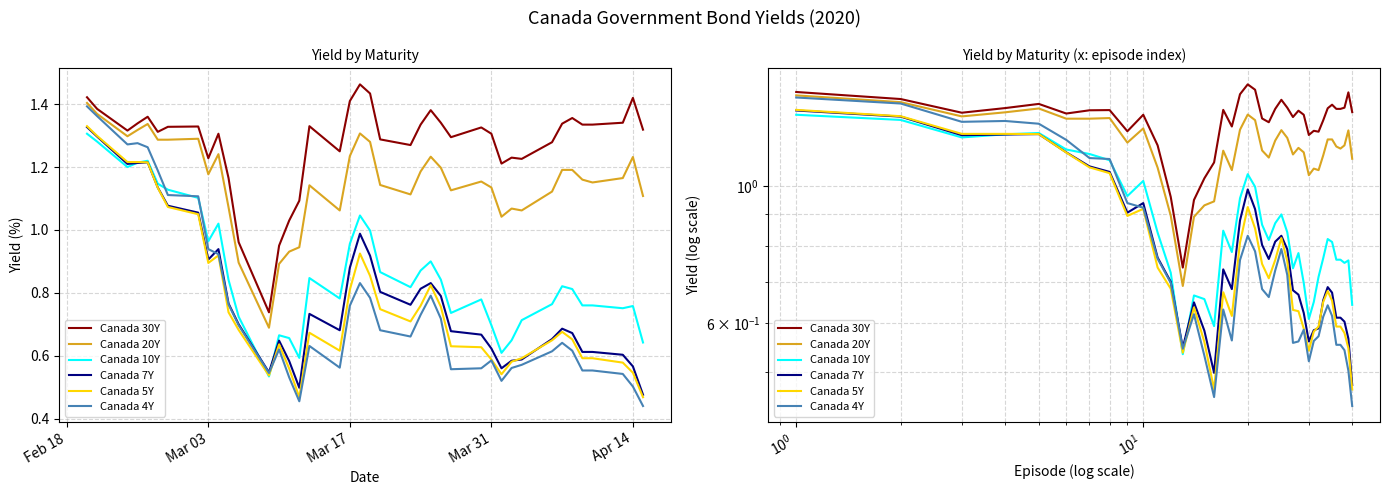

What is the average value of the Canada 4Y series?

0.8